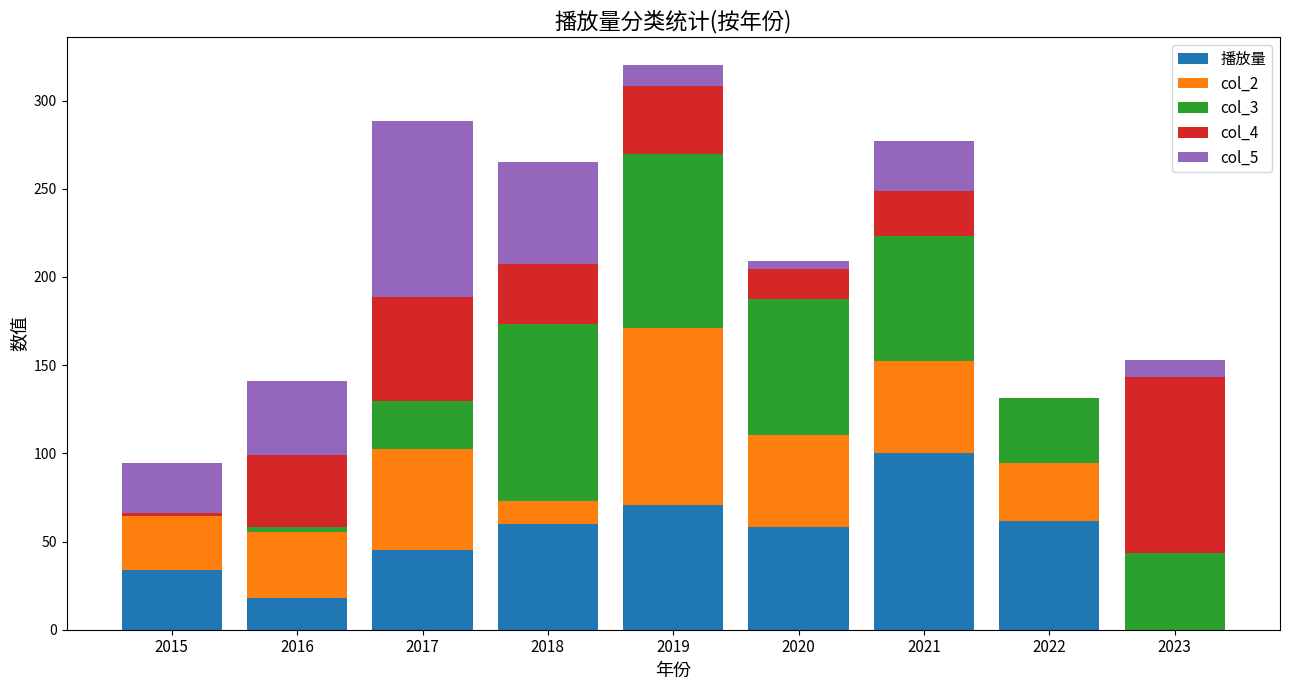

Read the 播放量 value at 2017.

45.1